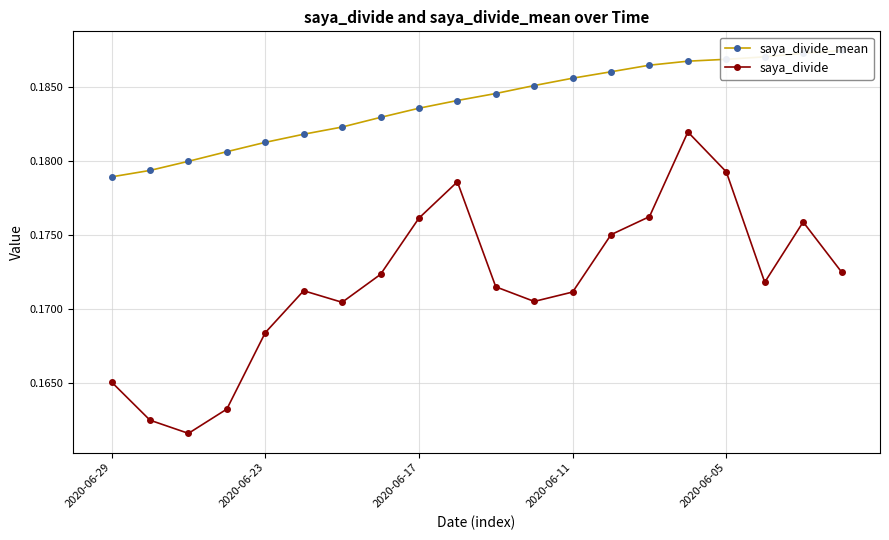

What is the highest value of the saya_divide series?

0.2